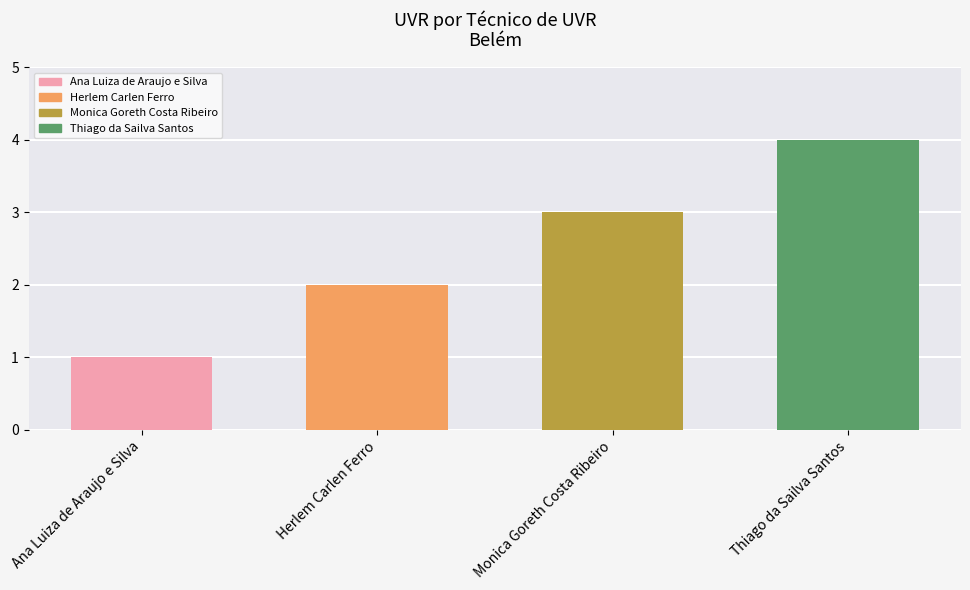

Read the value at Monica Goreth Costa Ribeiro.

3